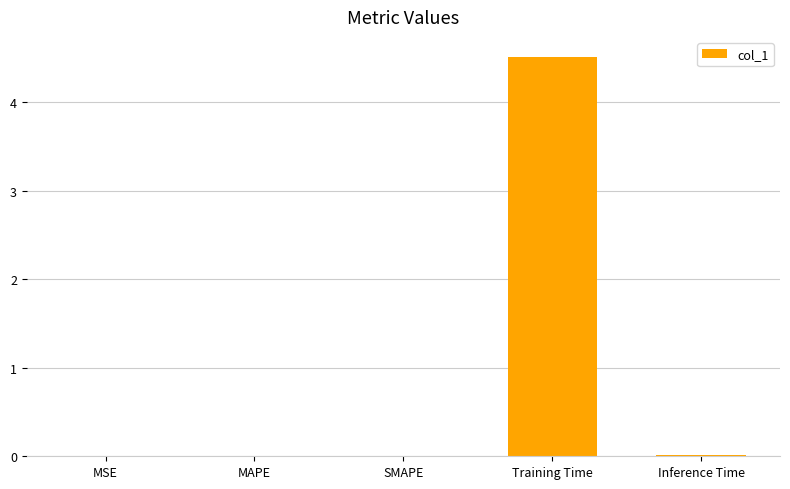

Is it true that the value at Training Time is 4.5?

True